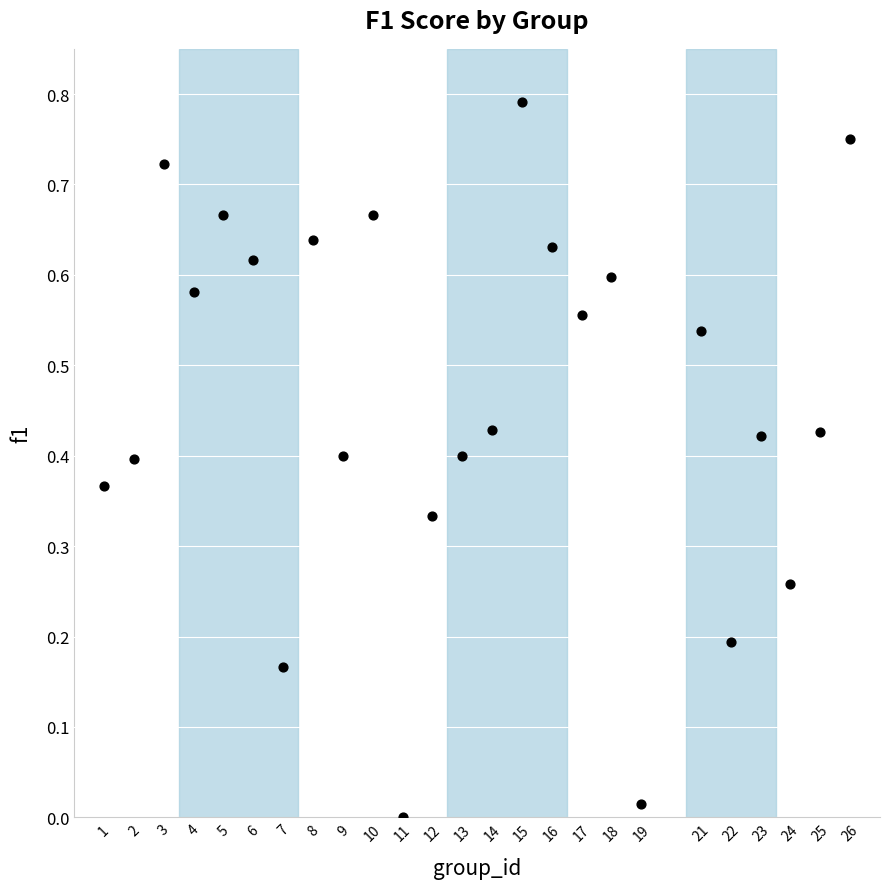

What is the range of X values (max minus min)?

25.0